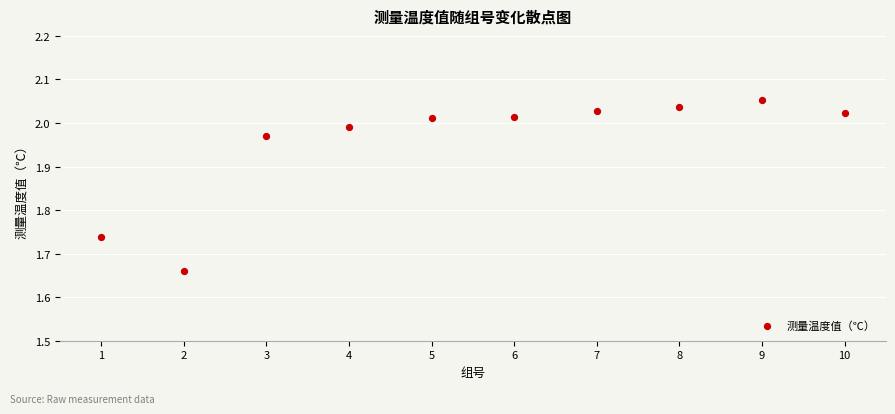

What is the range of Y values (max minus min)?

0.4